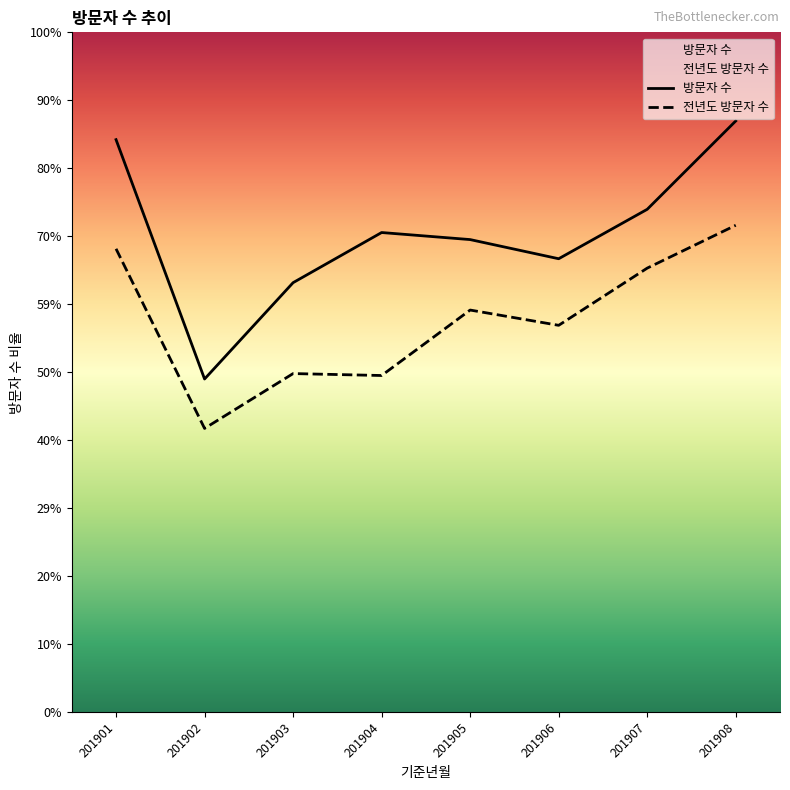

Is the value of 방문자 수 at 201904 greater than the value of 전년도 방문자 수 at 201905?

Yes